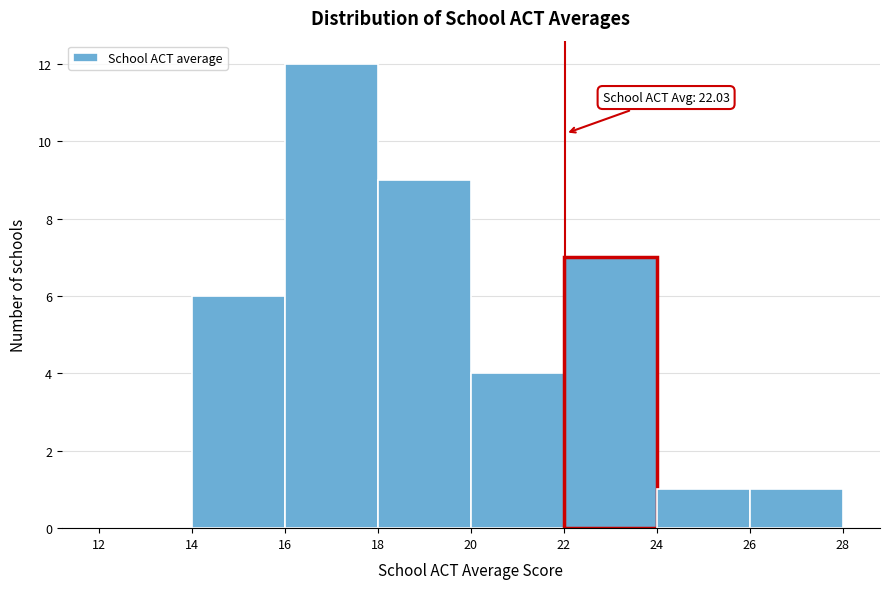

Which range on the x-axis has the tallest bar?

16 to 18